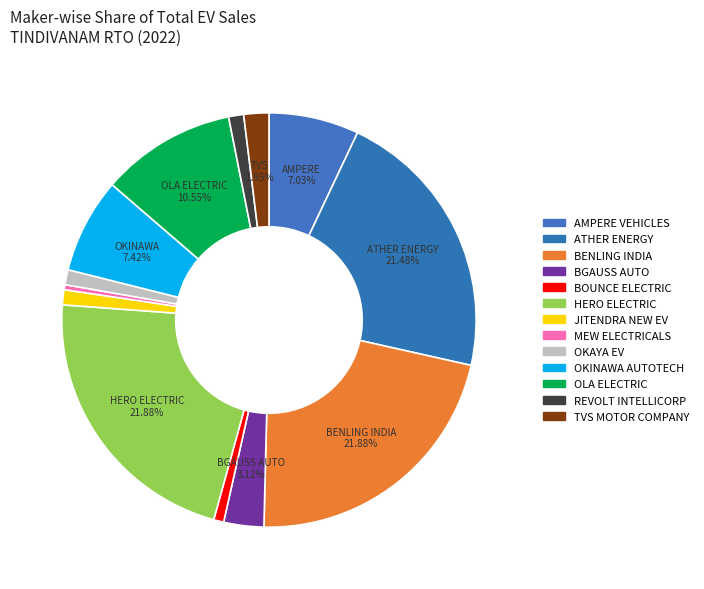

Rank the categories by value from highest to lowest.

BENLING INDIA, HERO ELECTRIC, ATHER ENERGY, OLA ELECTRIC, OKINAWA AUTOTECH, AMPERE VEHICLES, BGAUSS AUTO, TVS MOTOR COMPANY, JITENDRA NEW EV, OKAYA EV, REVOLT INTELLICORP, BOUNCE ELECTRIC, MEW ELECTRICALS